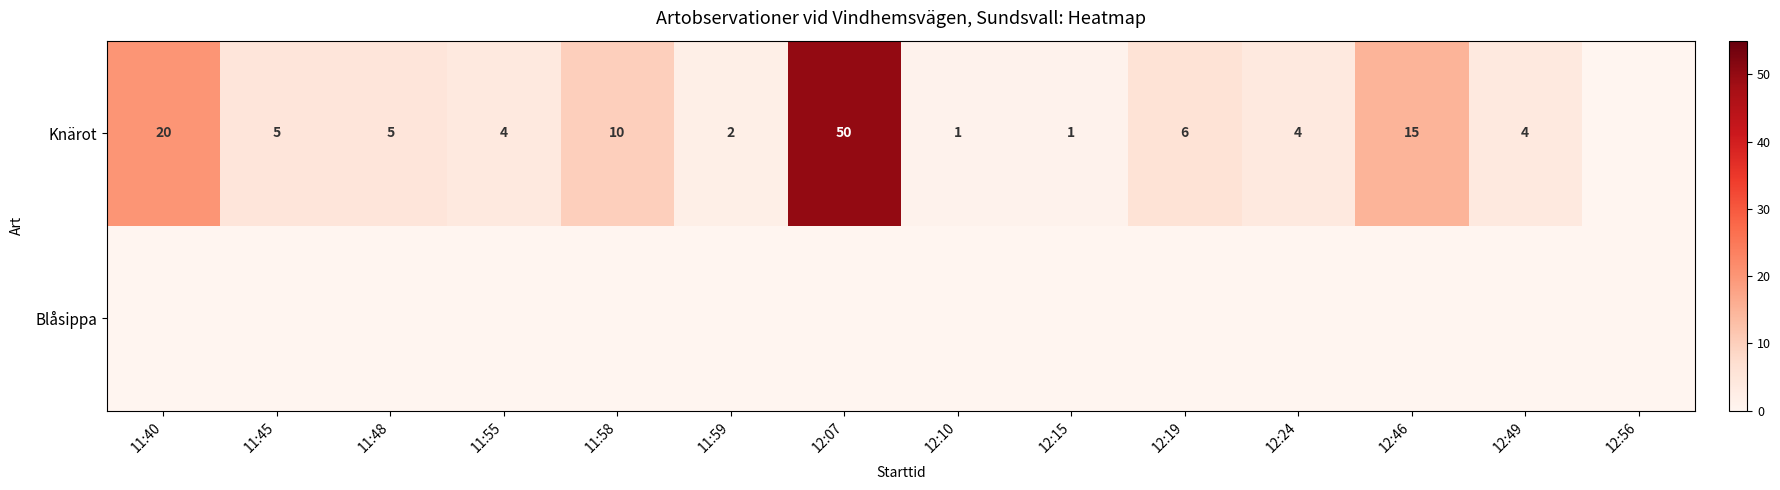

Is it true that Knärot equals 6 at 12:19?

True